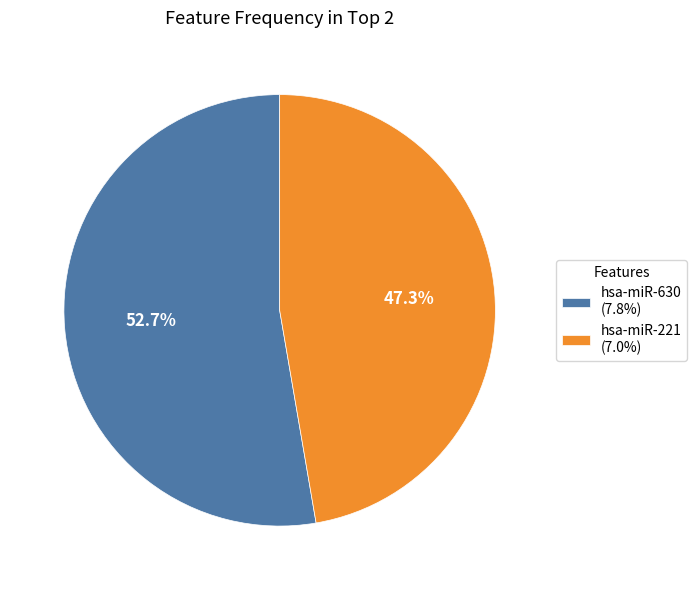

What percentage is the hsa-miR-221 slice, to the nearest percent?

47%